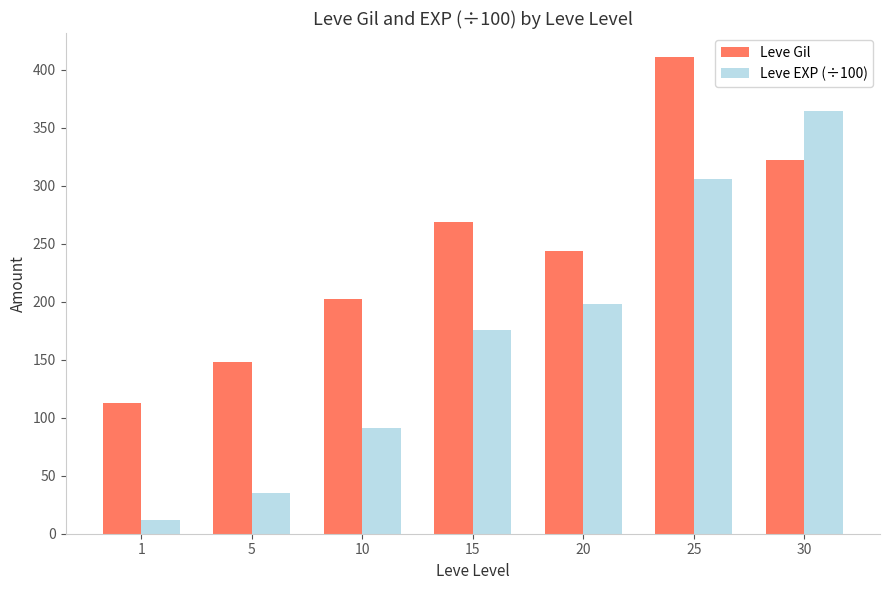

Does the chart contain any negative values?

No